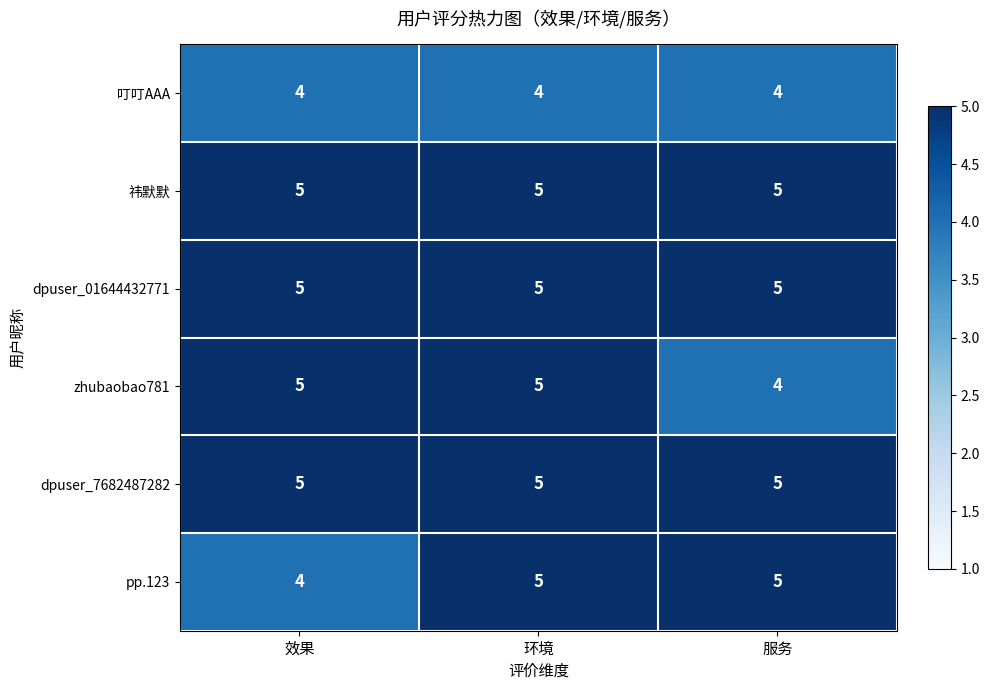

What is the approximate value of dpuser_7682487282 at 服务?

5